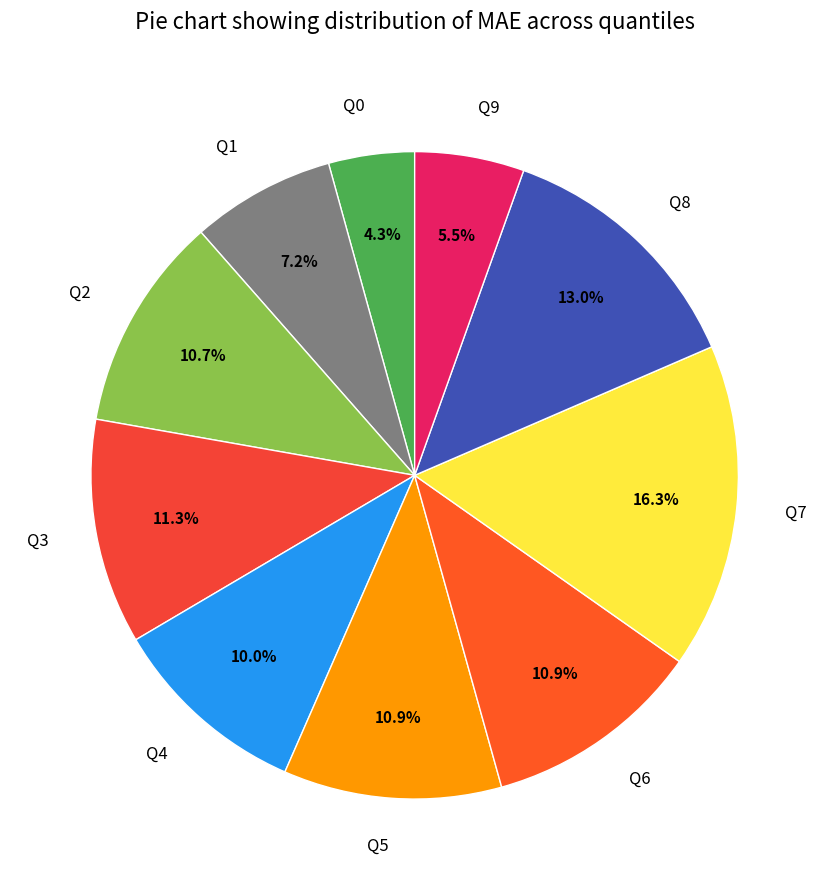

To the nearest percent, what is the combined percentage of Q9 and Q5?

16%